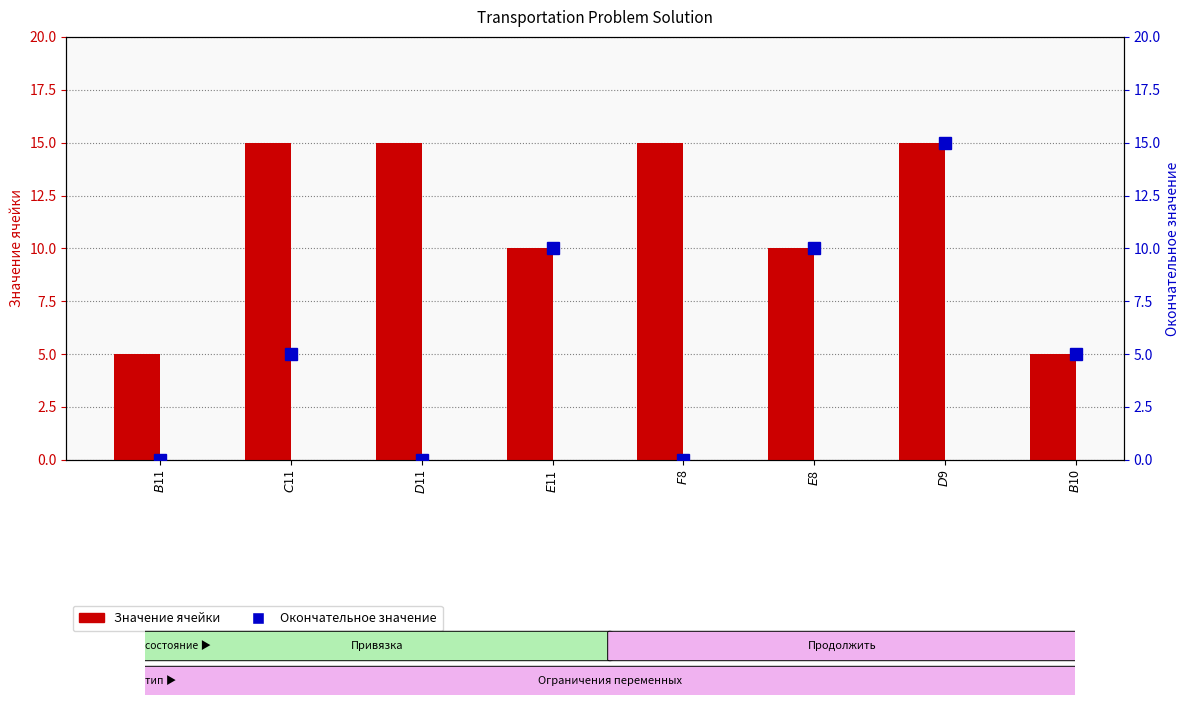

Rank the series by their maximum value, from lowest to highest.

Значение ячейки, Окончательное значение